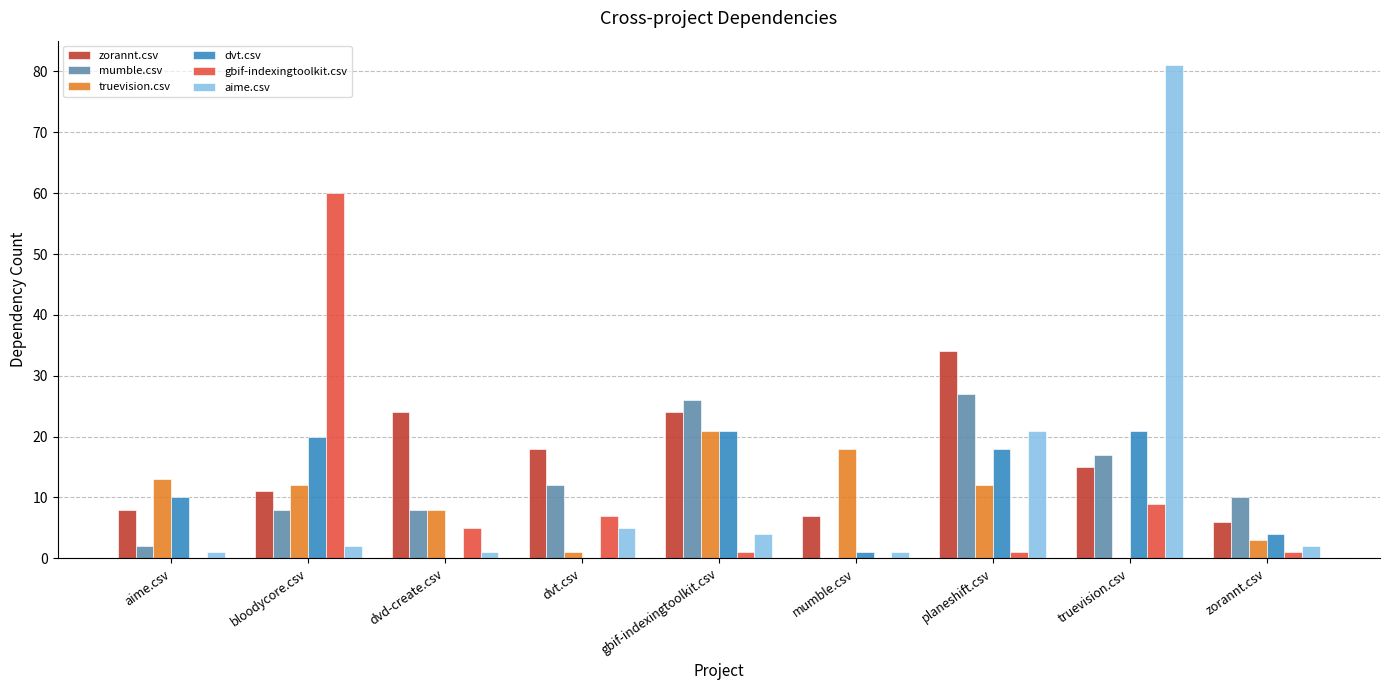

Which category has the highest value in the aime.csv series?

truevision.csv